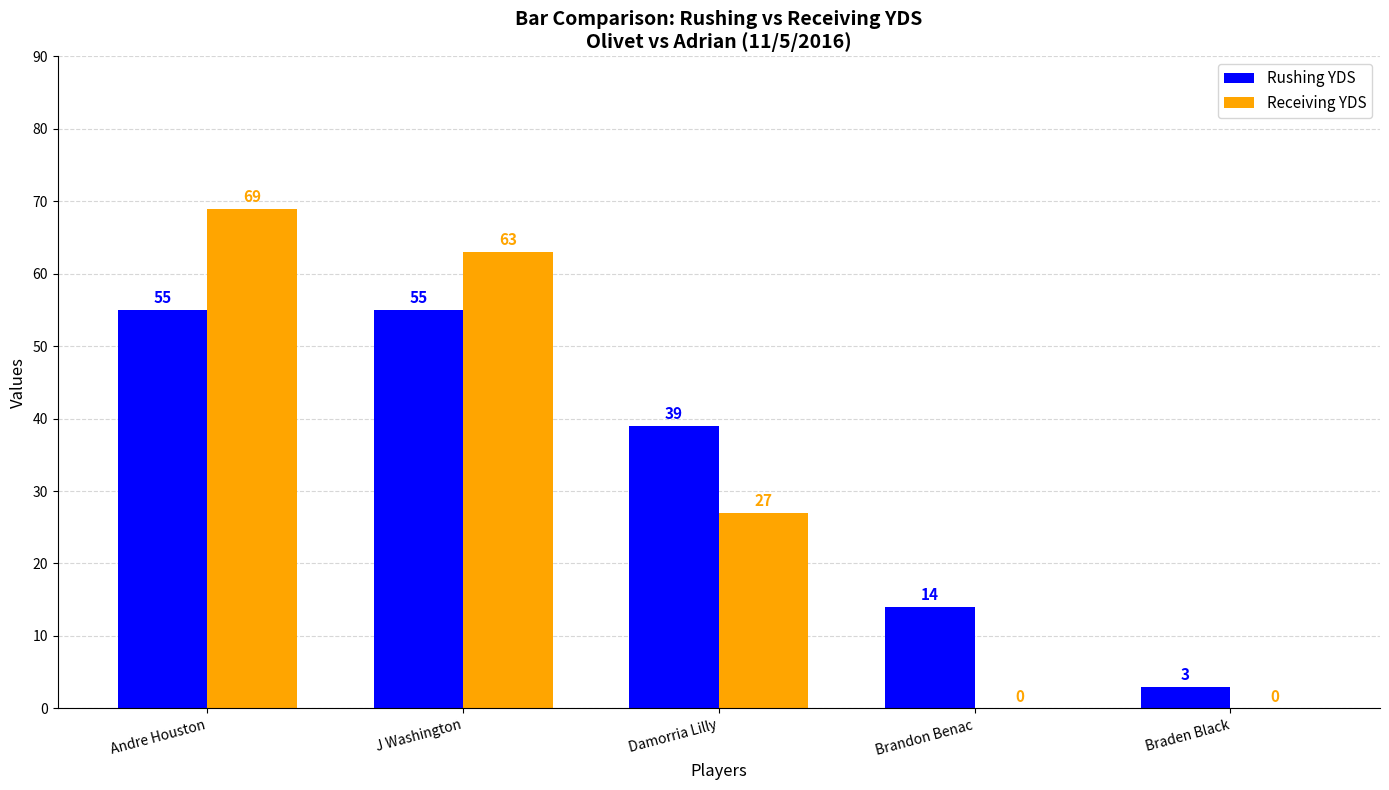

Where does the Rushing YDS series first go above 39?

Andre Houston